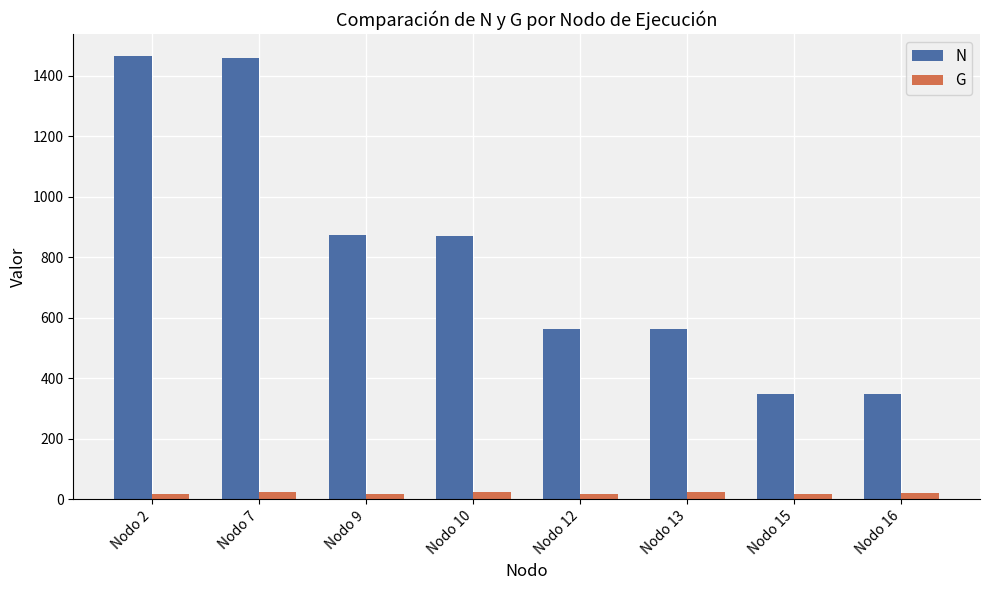

How many values in the N series exceed 869?

4